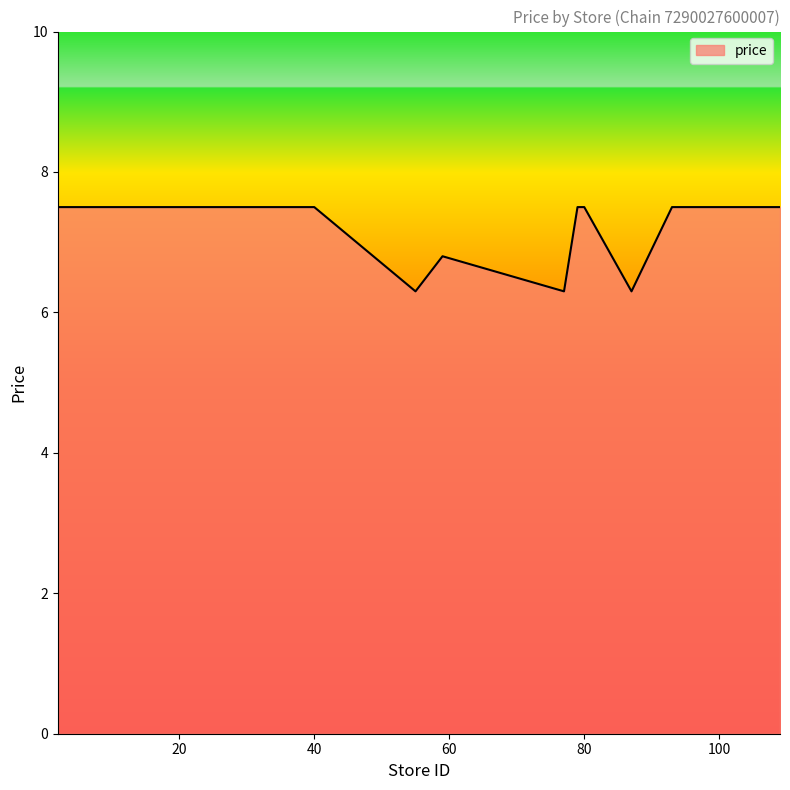

What is the smallest value displayed?

6.3